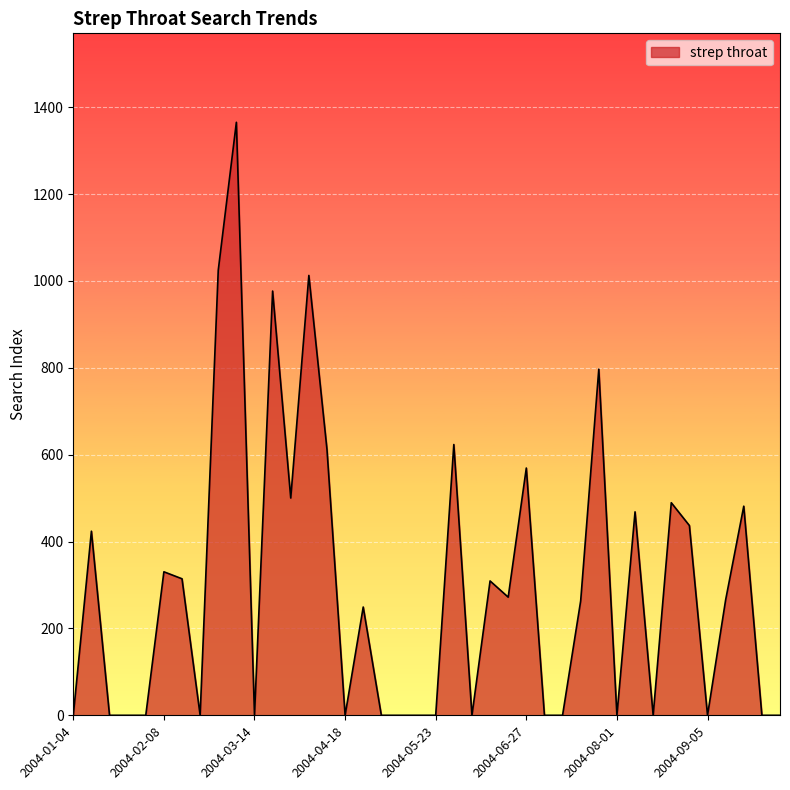

What is the maximum value shown in the chart?

1365.4